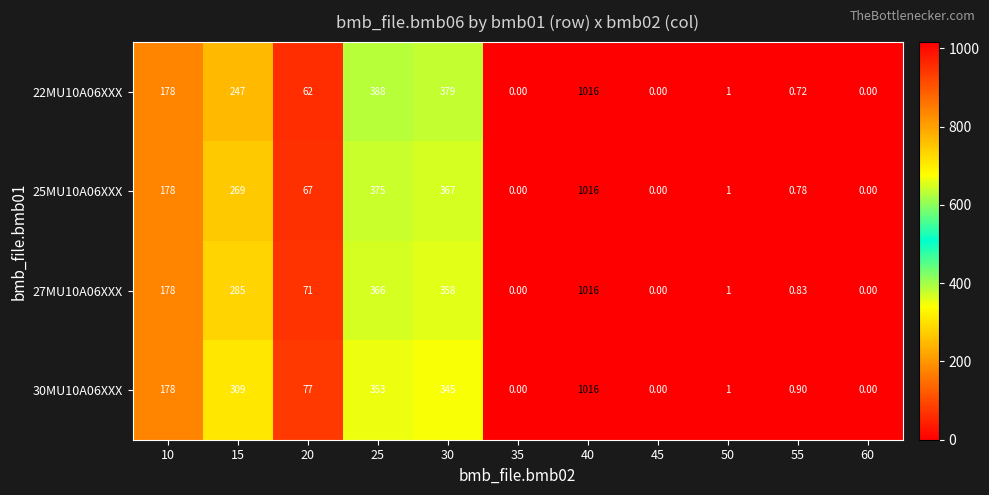

Is the value of 27MU10A06XXX at 55 greater than the value of 30MU10A06XXX at 35?

Yes